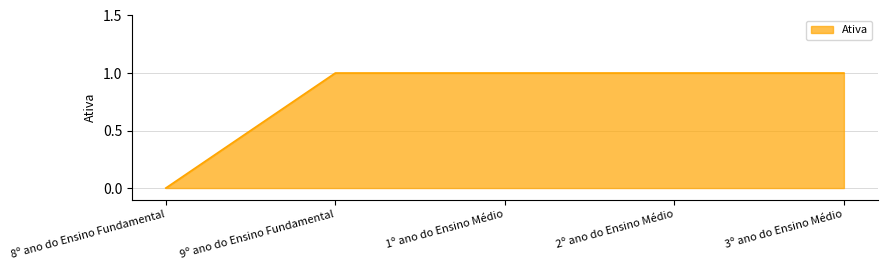

What is the sum of all values?

4